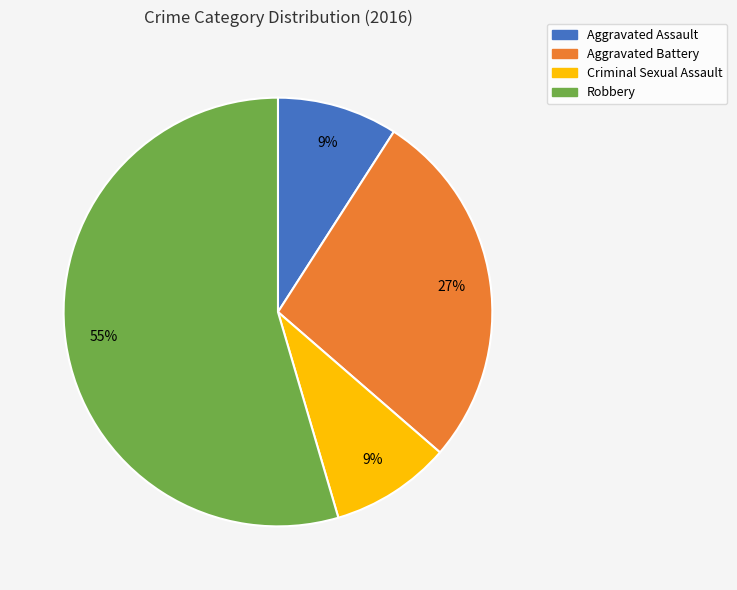

Is the sum of Criminal Sexual Assault and Aggravated Battery greater than half?

No